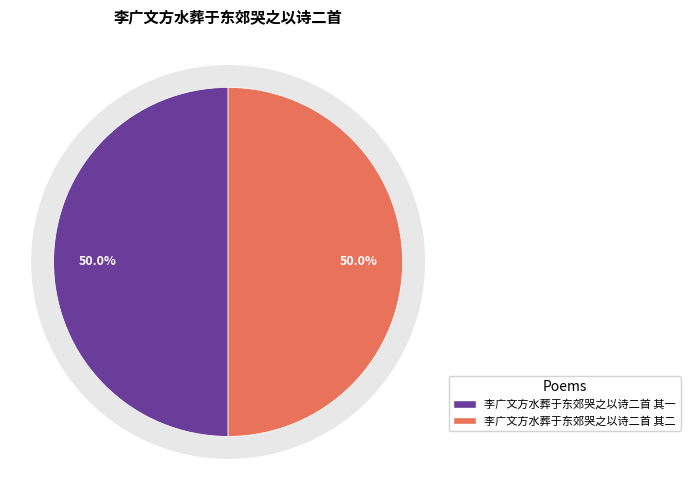

Count the number of slices in the pie.

2